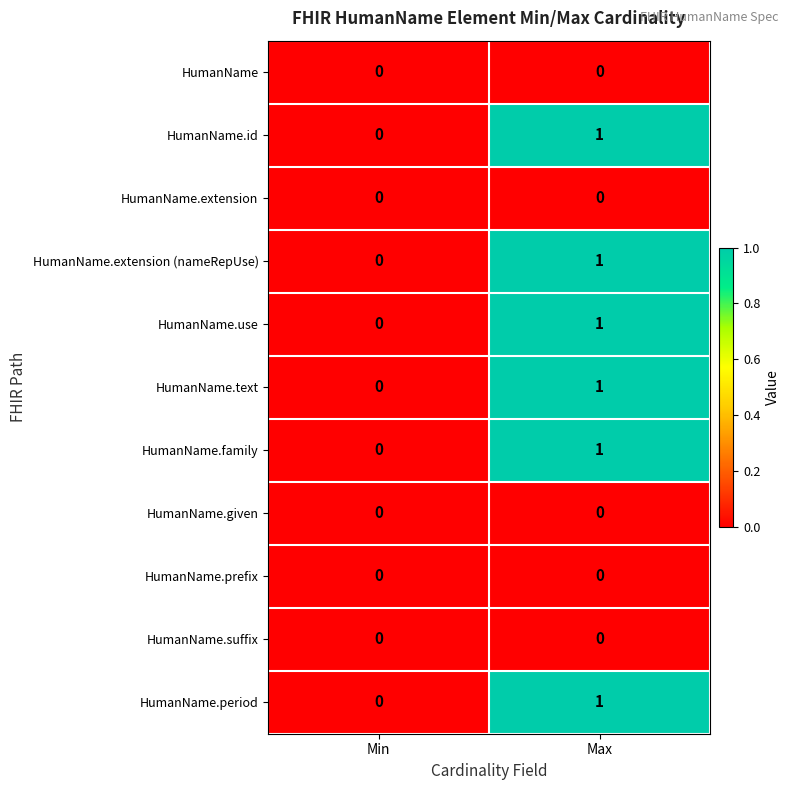

Is it true that HumanName.use equals 0 at Min?

True